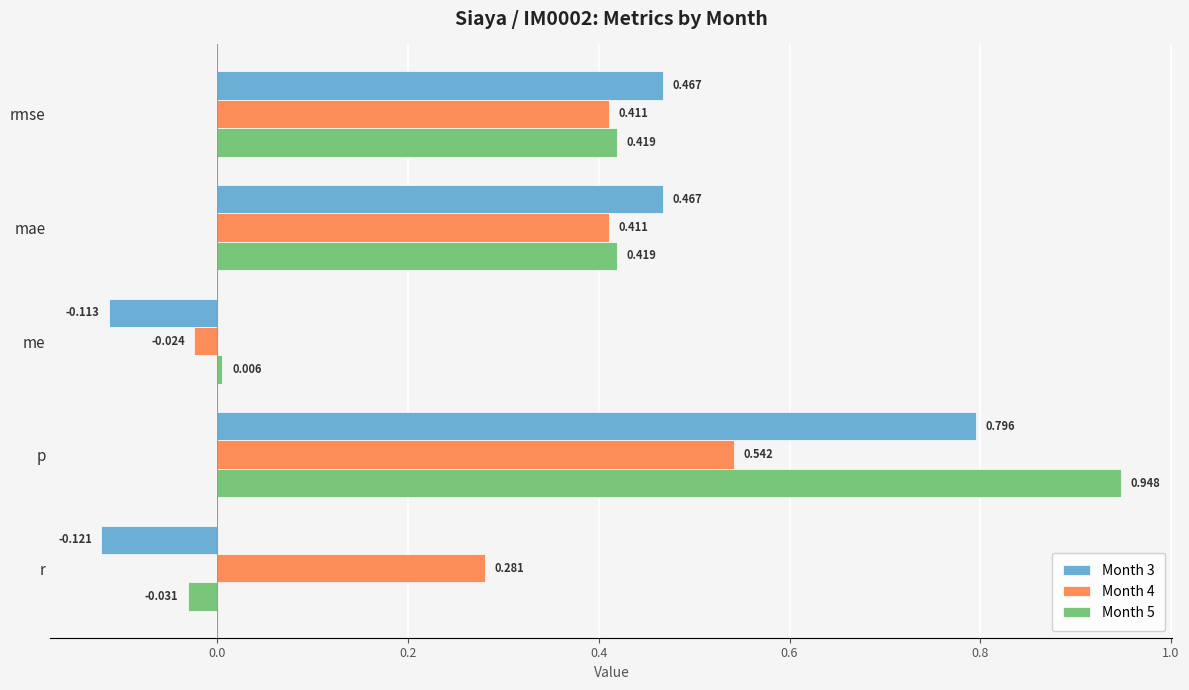

Which label corresponds to the smallest value in the chart?

r